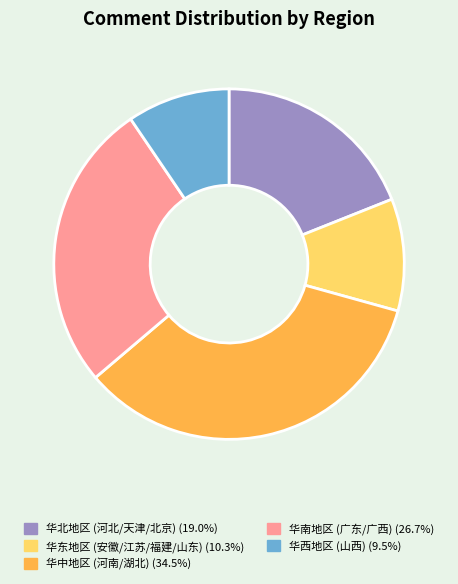

Is there any slice that represents more than half of the pie?

No